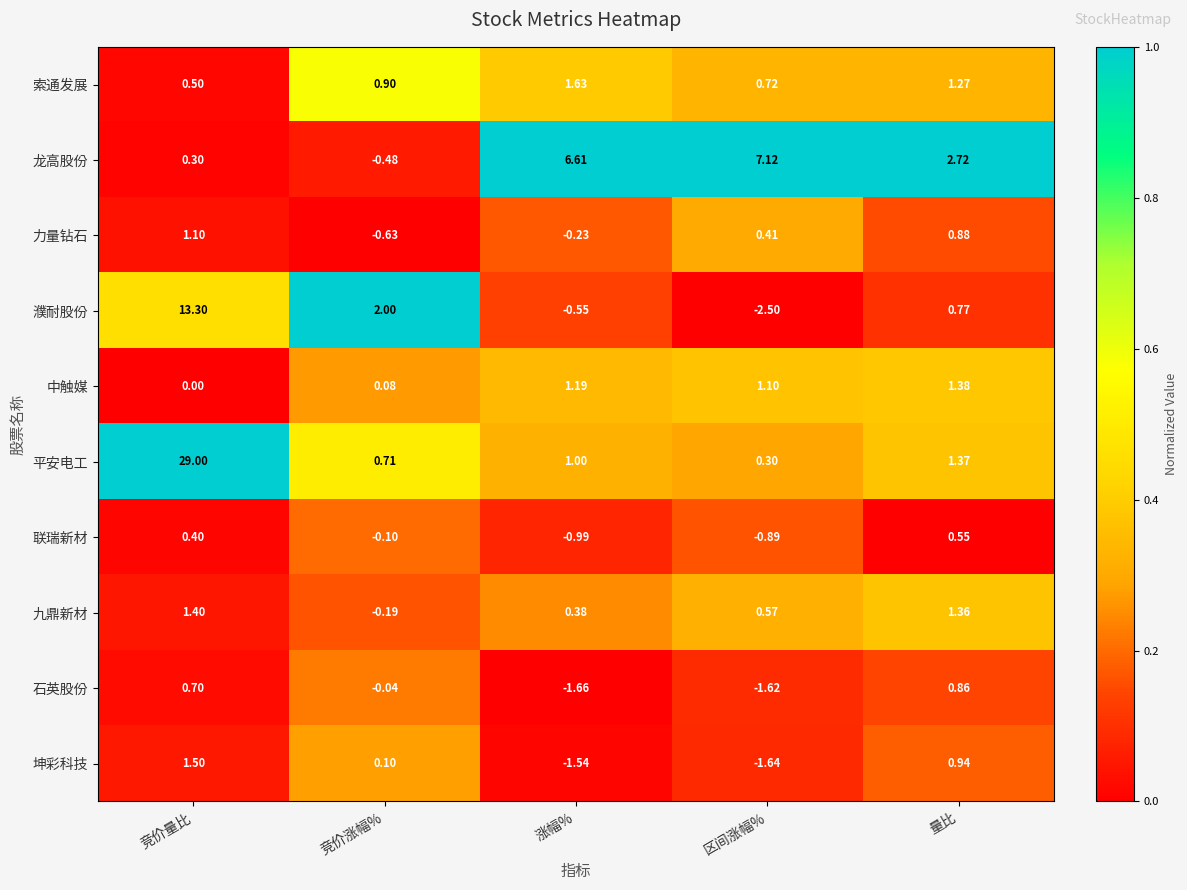

Which series has the largest range (max minus min)?

平安电工